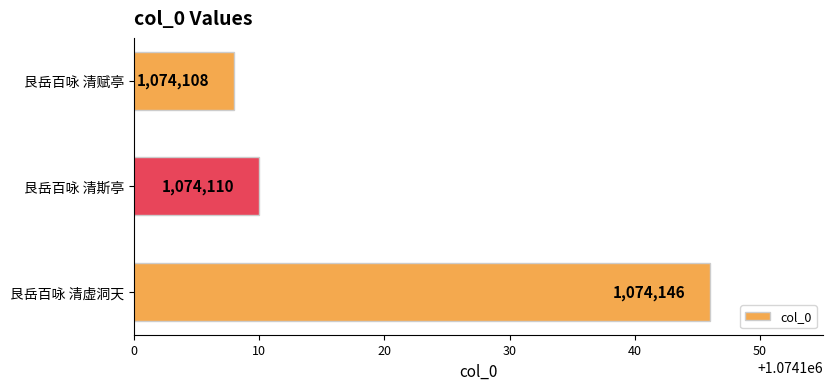

Reading bottom to top, transcribe all the data shown in this chart.

艮岳百咏 清虚洞天=1074146	艮岳百咏 清斯亭=1074110	艮岳百咏 清赋亭=1074108